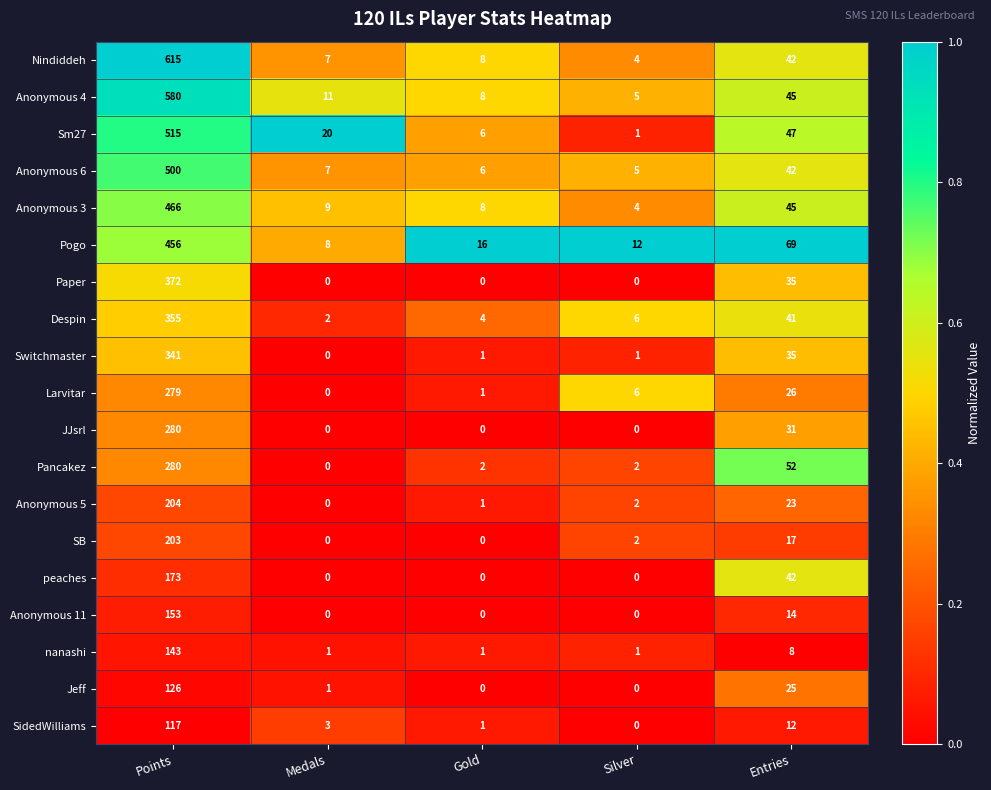

Count the number of categories in the chart.

5